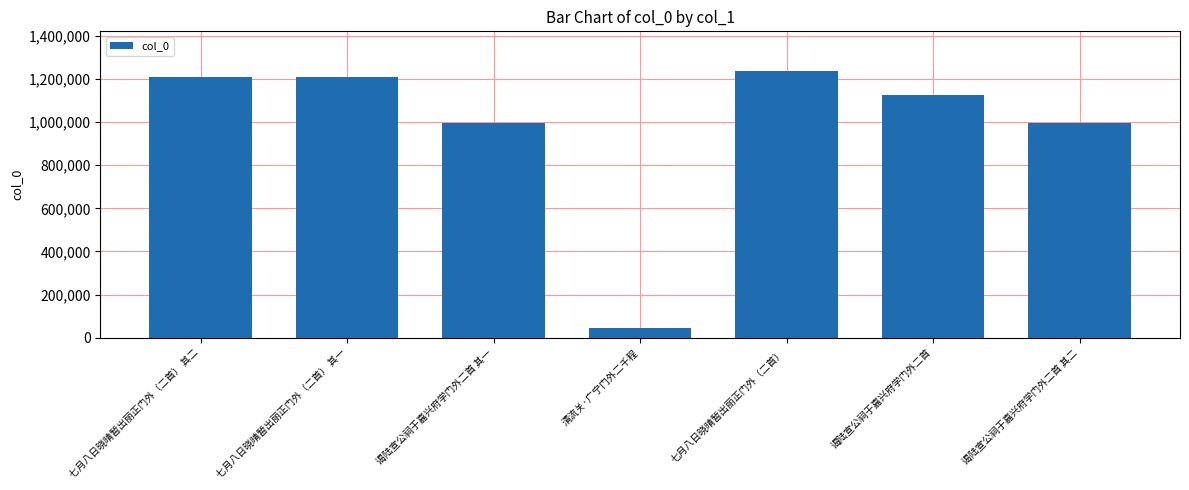

How many data points are less than 1126717?

3